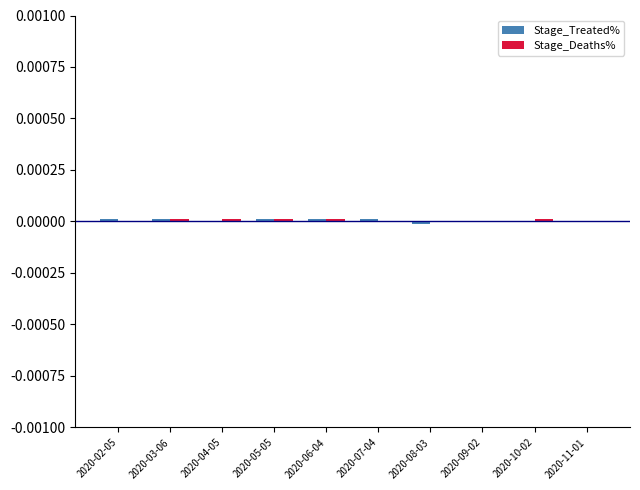

Count the number of categories in the chart.

10